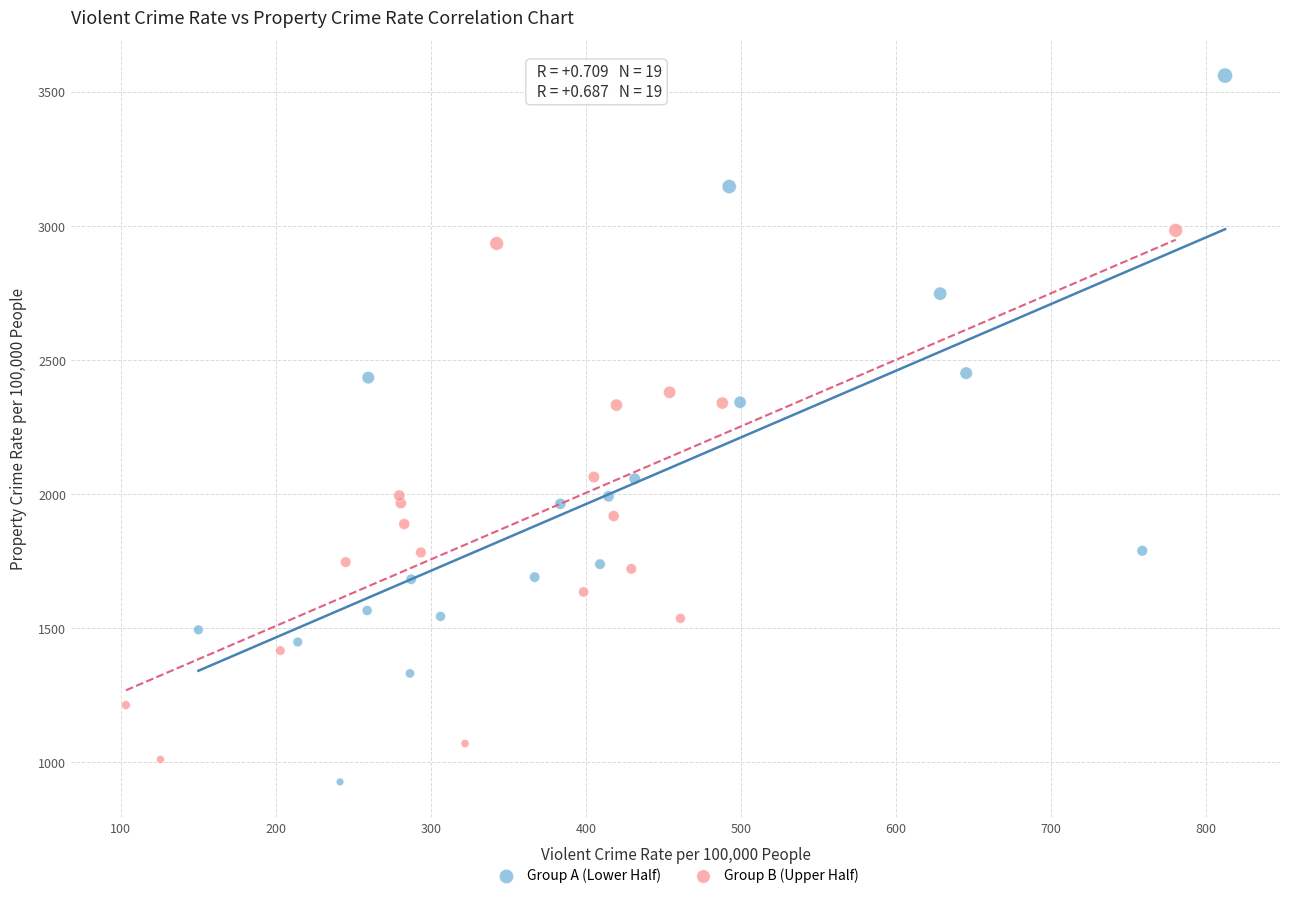

What are all the series names shown in the legend?

Group A (Lower Half), Group B (Upper Half)